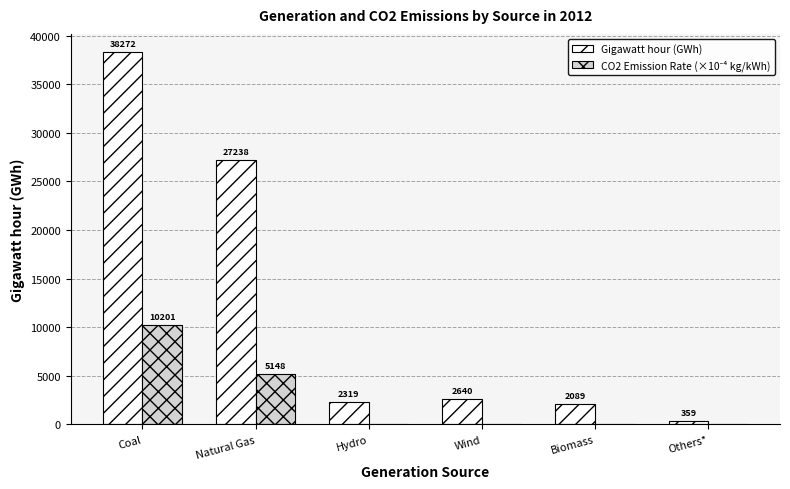

The Gigawatt hour (GWh) series shows 787.9 at Biomass. True or false?

False